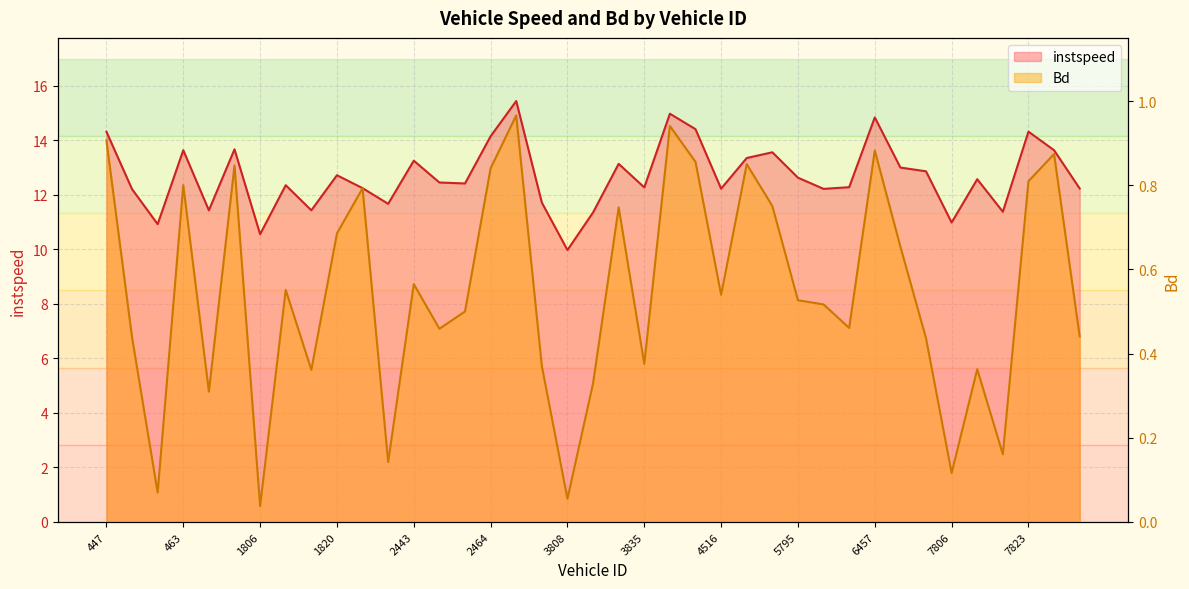

How many distinct data groups are displayed?

2